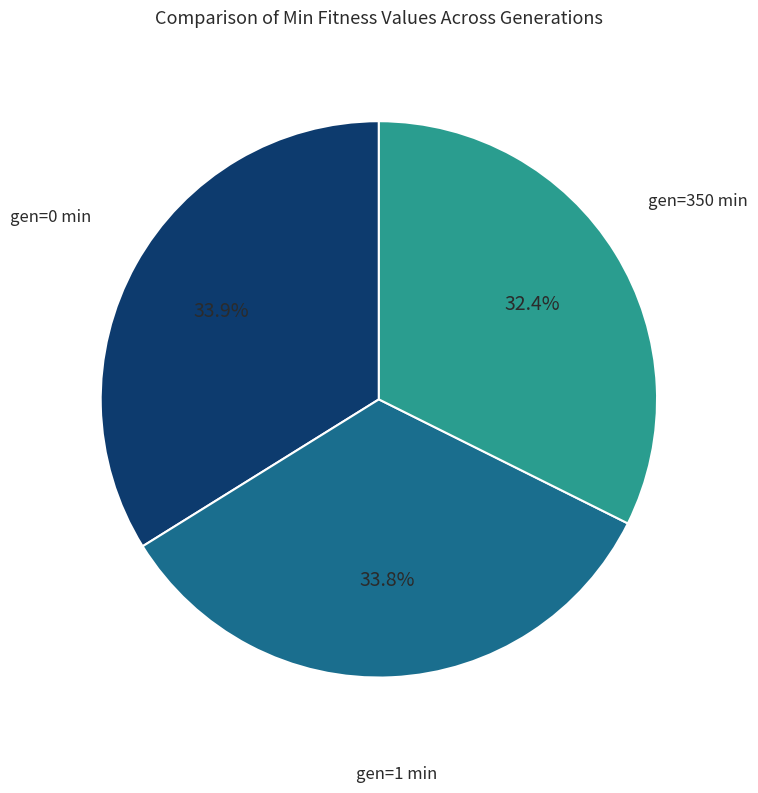

Combined, do gen=350 min and gen=1 min account for over 50%?

Yes